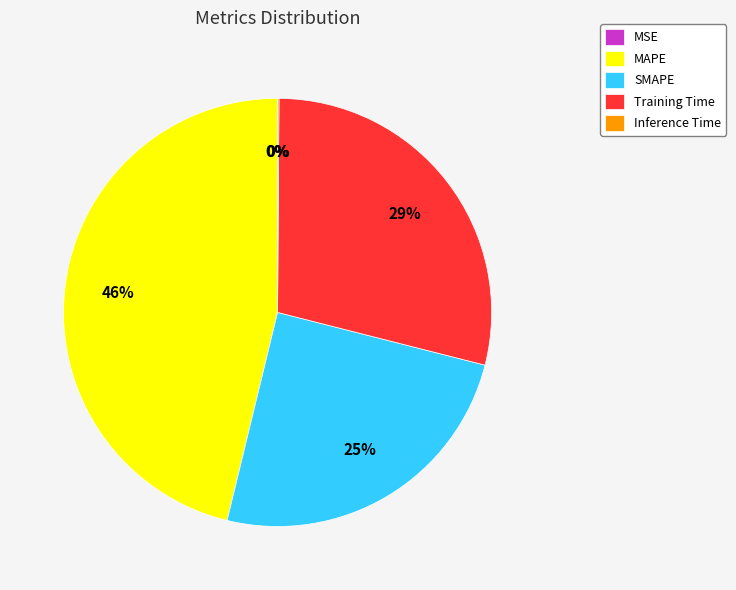

What is the largest slice in the pie chart?

MAPE